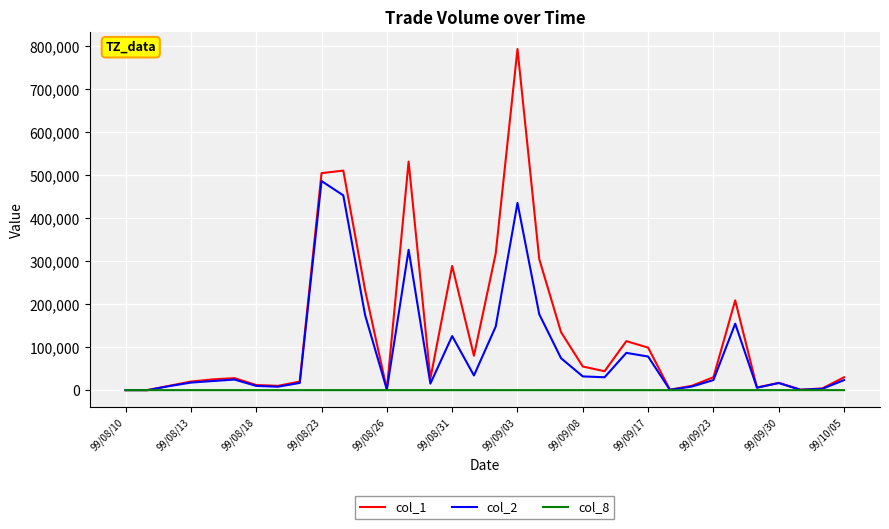

What is the greatest value displayed?

794000